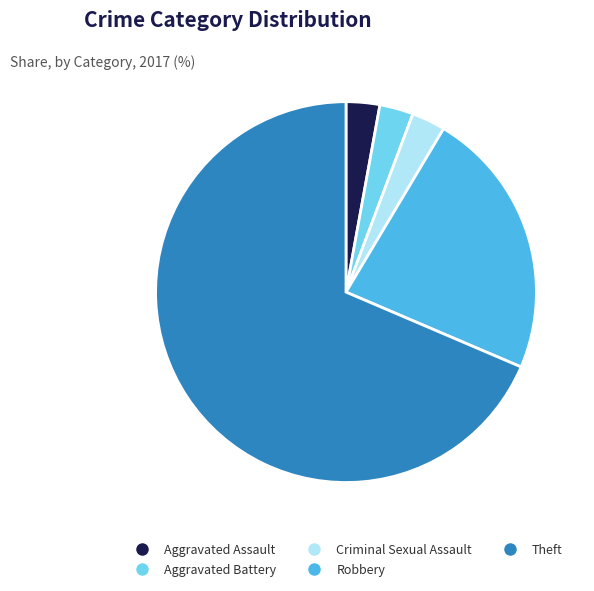

Approximately how many times larger is the value at Aggravated Assault compared to Robbery?

0.1